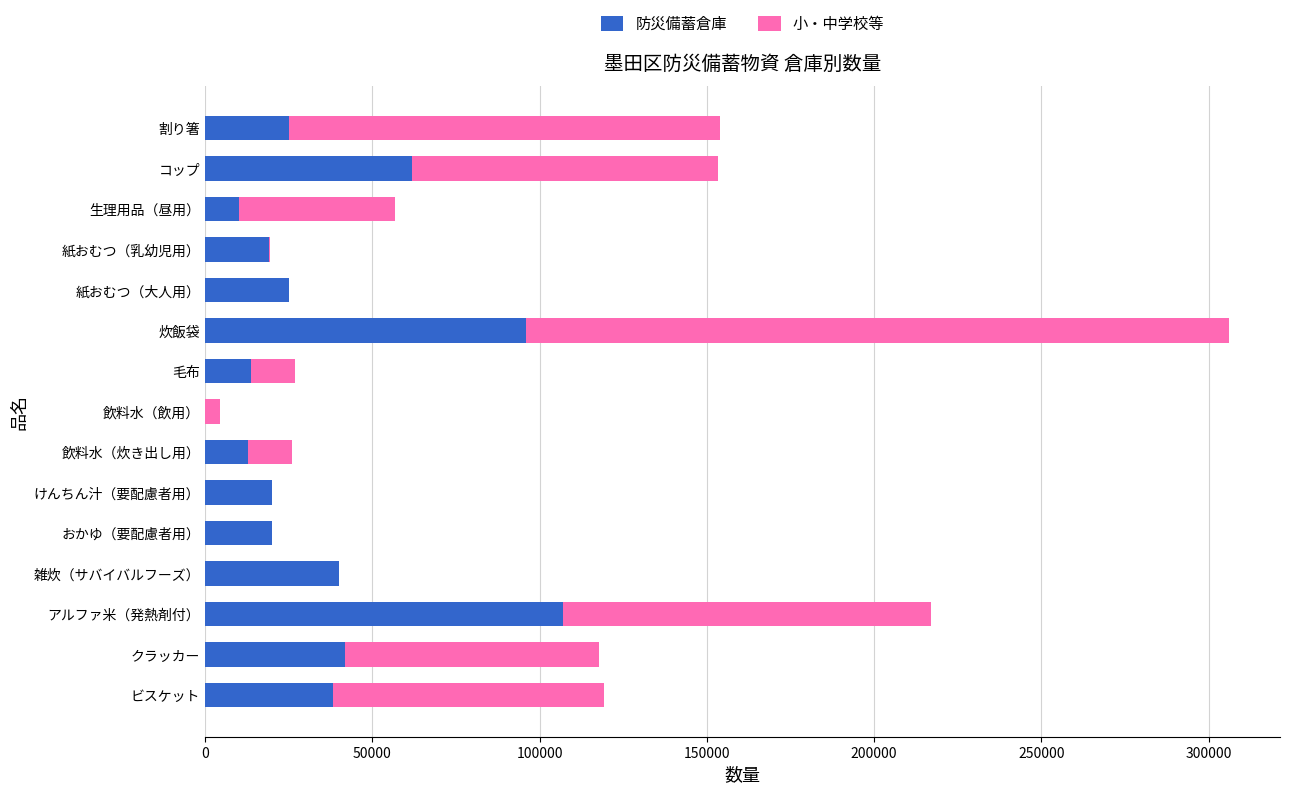

At which category is the sum across all series the highest?

炊飯袋